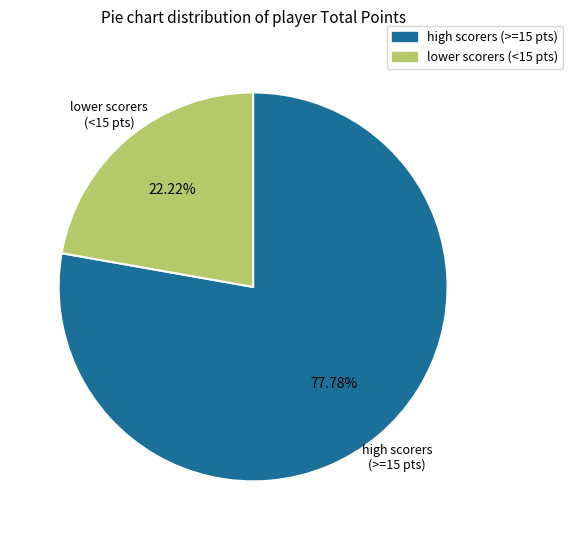

Does any single category account for the majority?

Yes